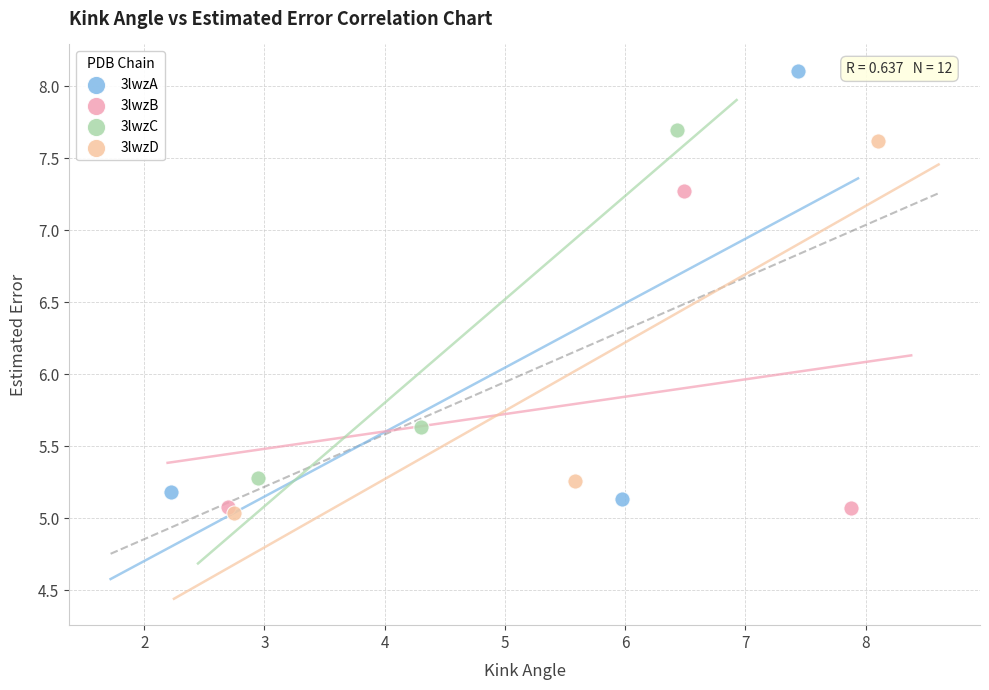

Which series has the widest spread of Y values?

3lwzA